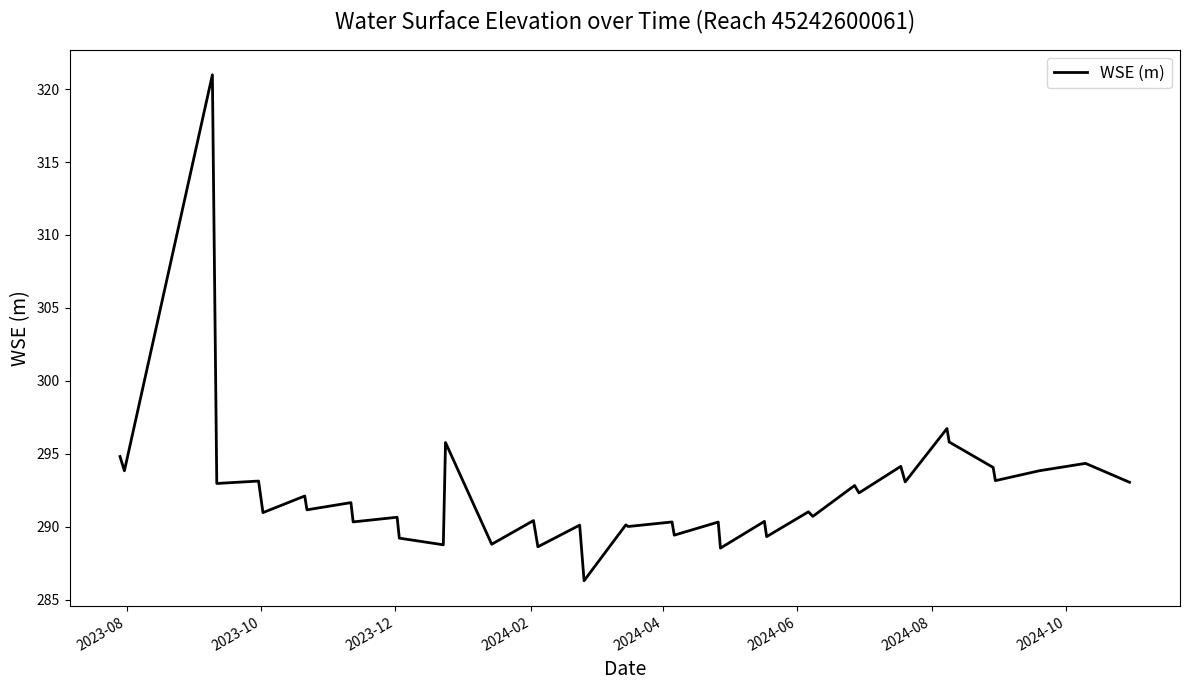

What is the difference between the maximum and minimum values?

34.7